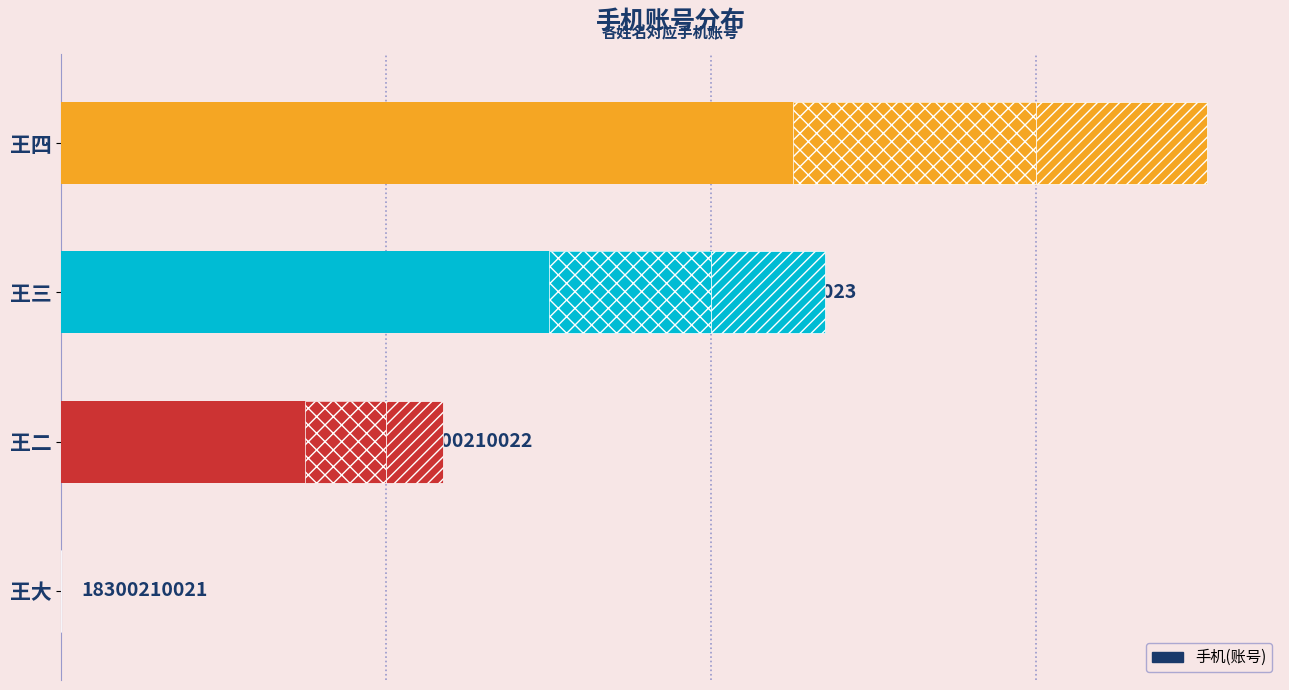

List the labels in order of value, smallest first.

0, 1, 2, 3